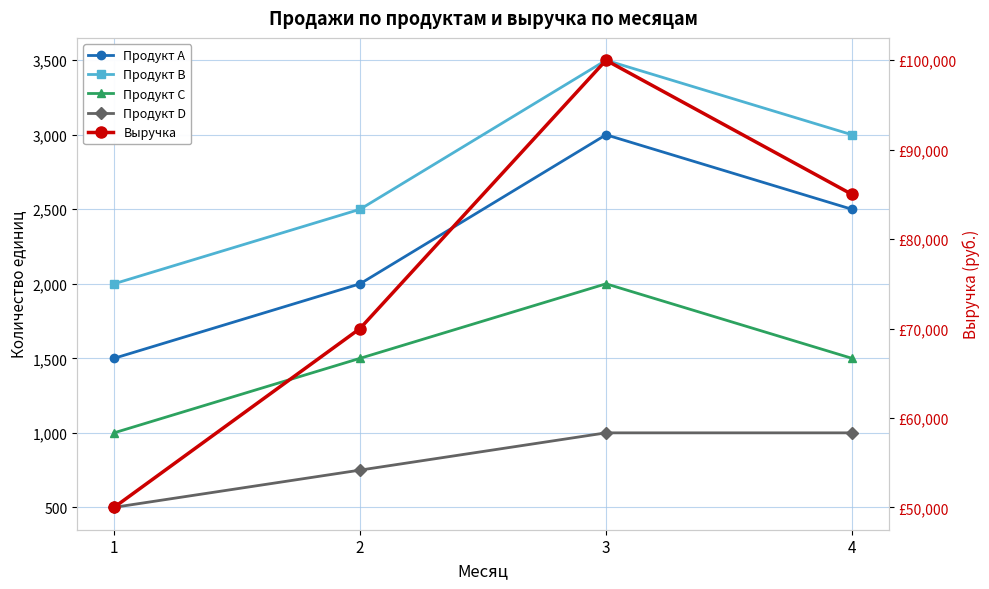

What is the difference between the Продукт А values at 2 and 3?

1000